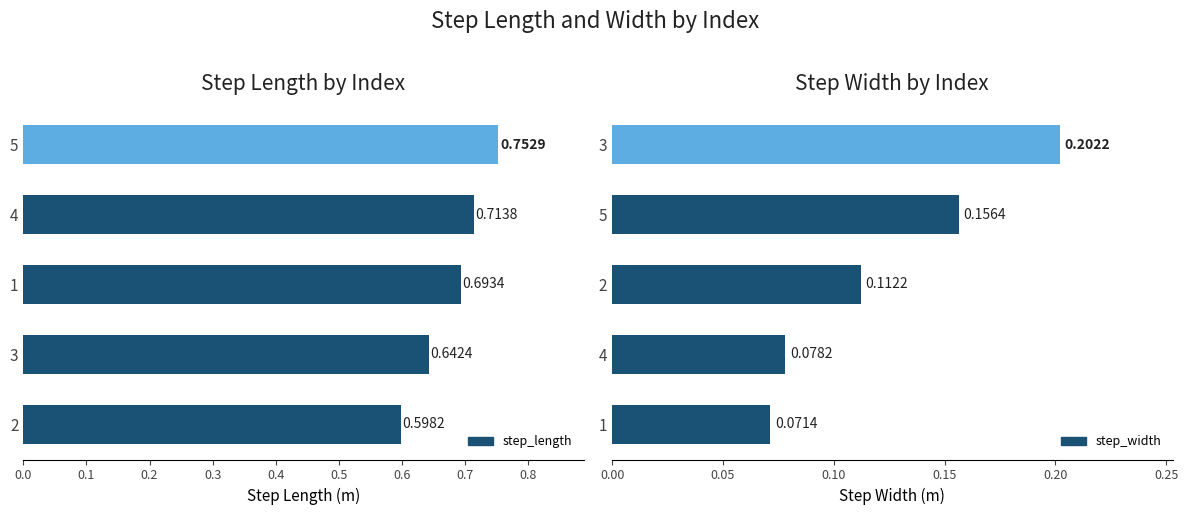

Which series has the largest total across all categories?

step_length